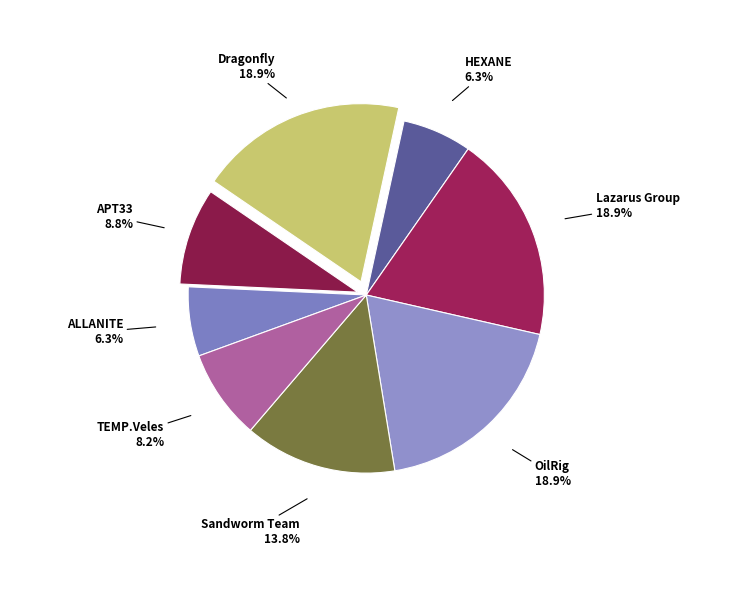

How many slices are in this pie chart?

8